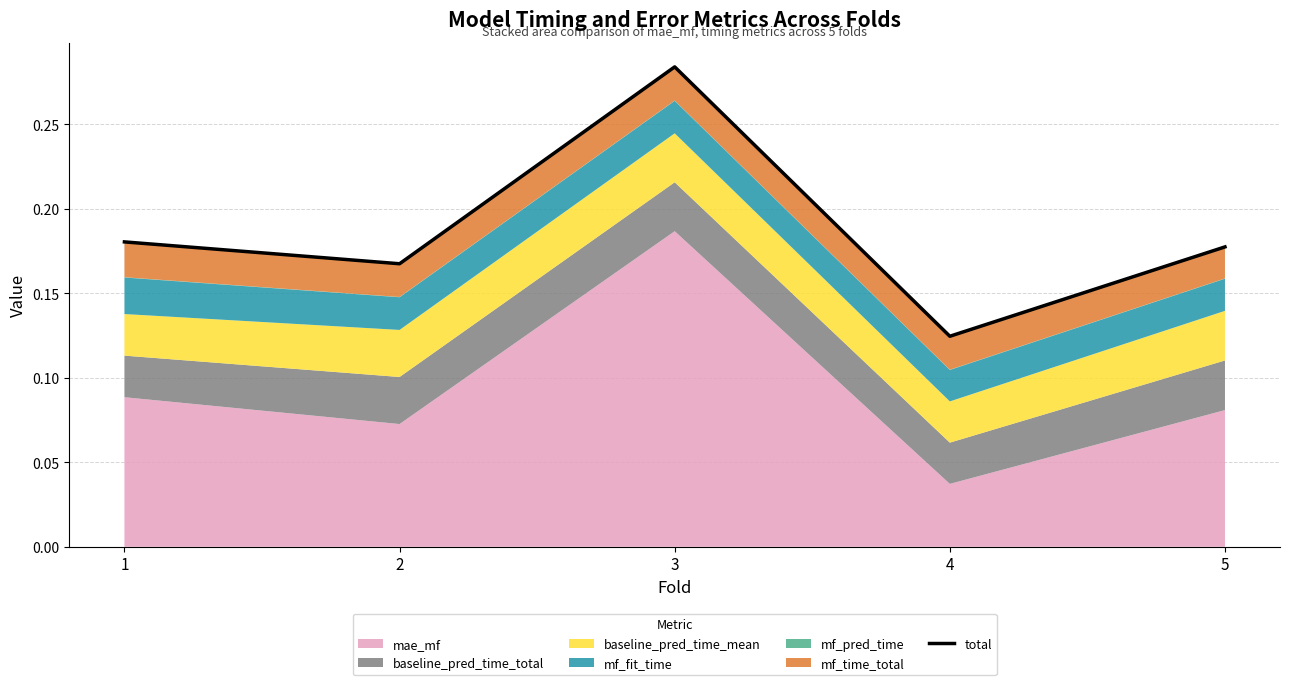

What is the difference between the maximum and second lowest values?

0.1